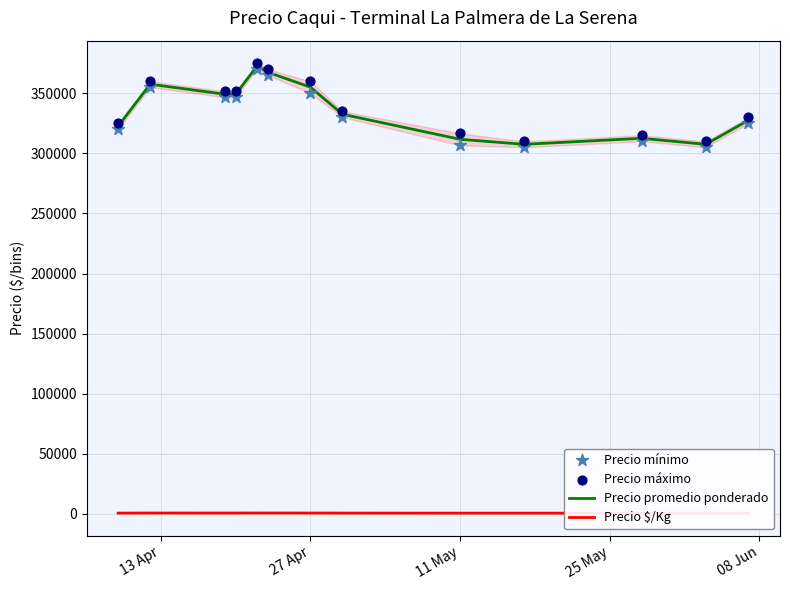

Which series contains the highest Y value?

Precio máximo